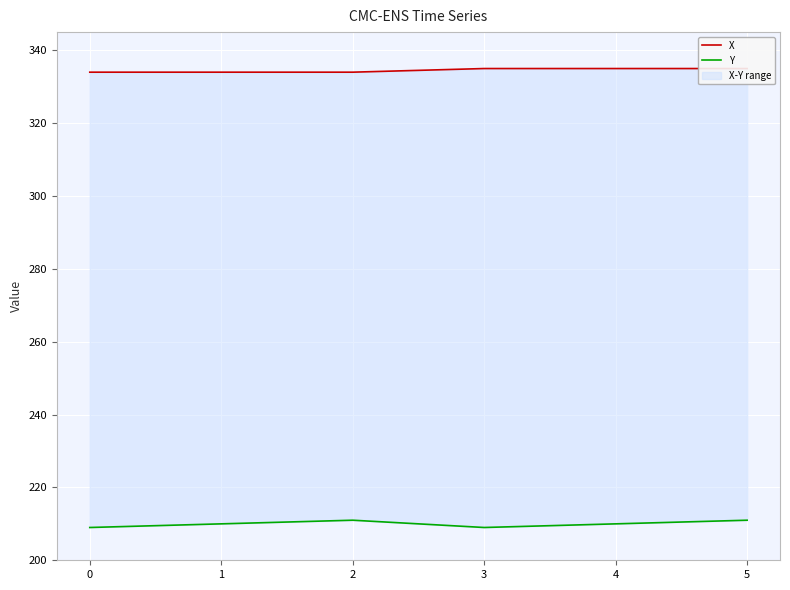

Is it true that X equals 100 at 4?

False